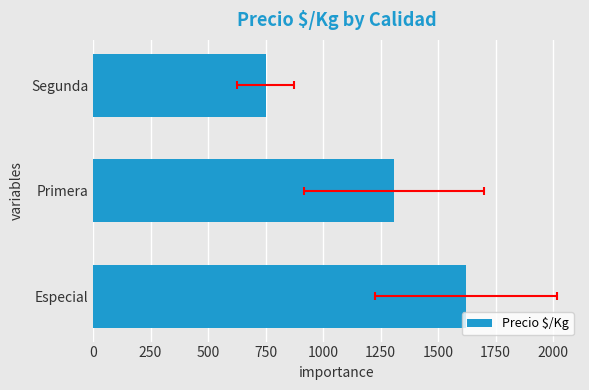

What is the value of the 2nd bar from the left?

1310.1